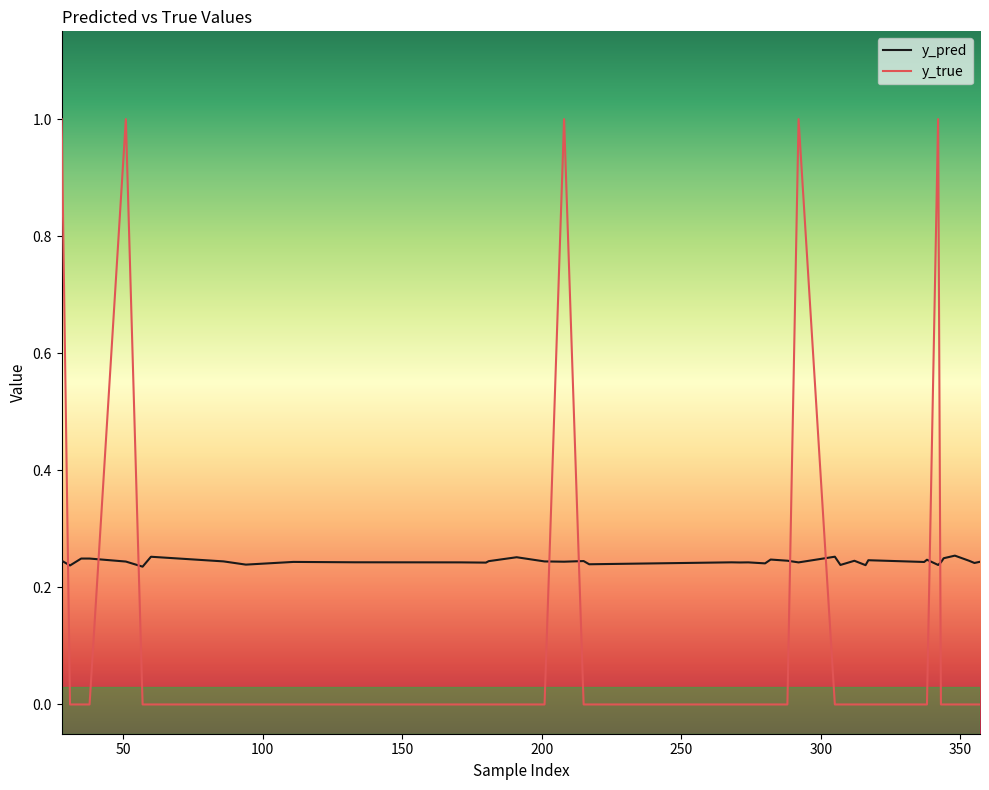

What is the greatest value displayed?

1.0